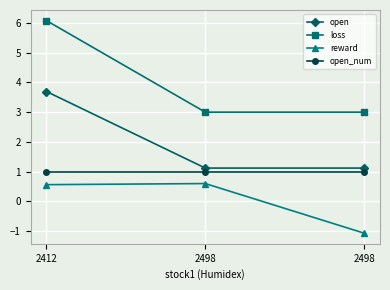

At 2412, list the series in order from largest to smallest.

loss, open, open_num, reward